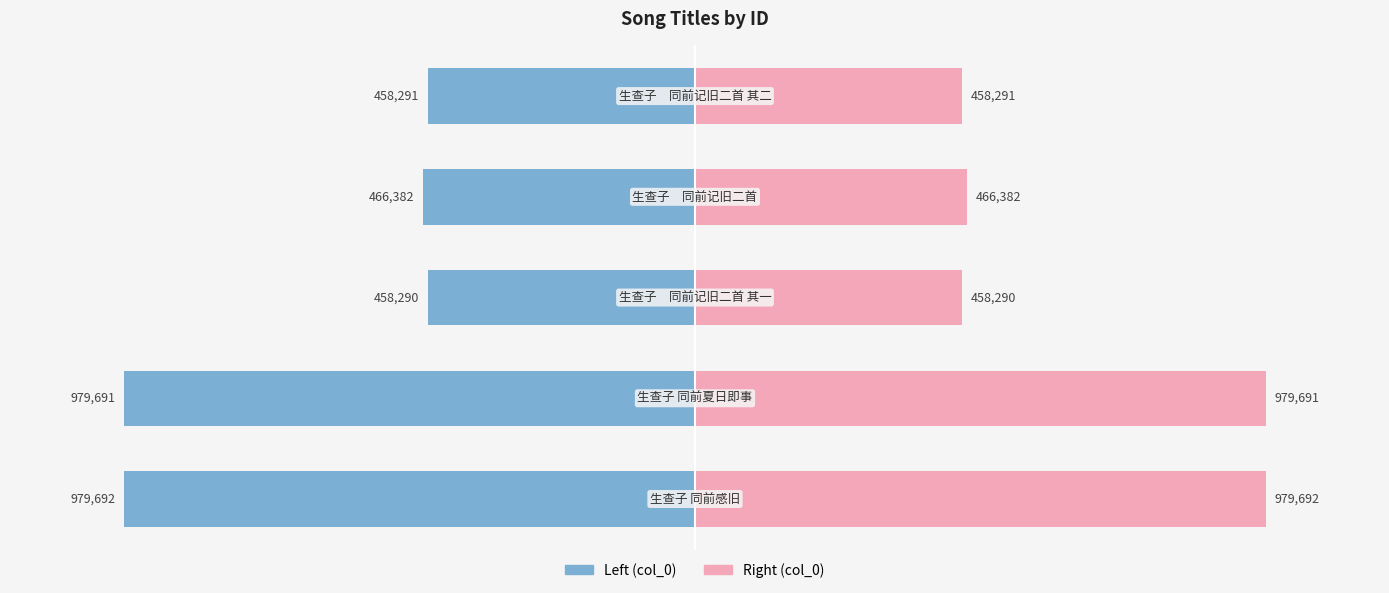

At which label is col_0 (right) closest to 73?

3